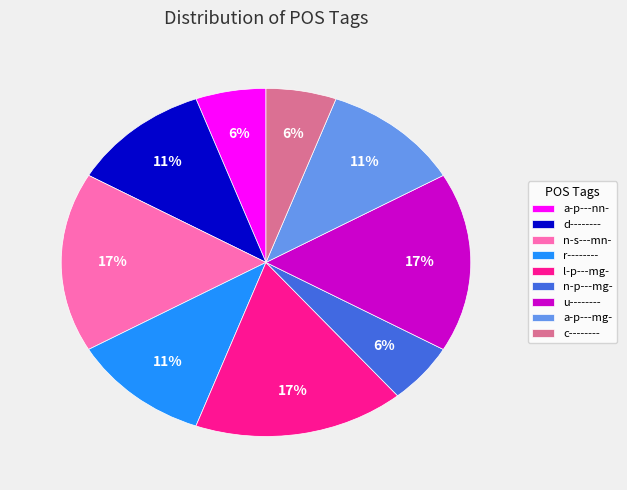

Combined, do a-p---nn- and r-------- account for over 50%?

No